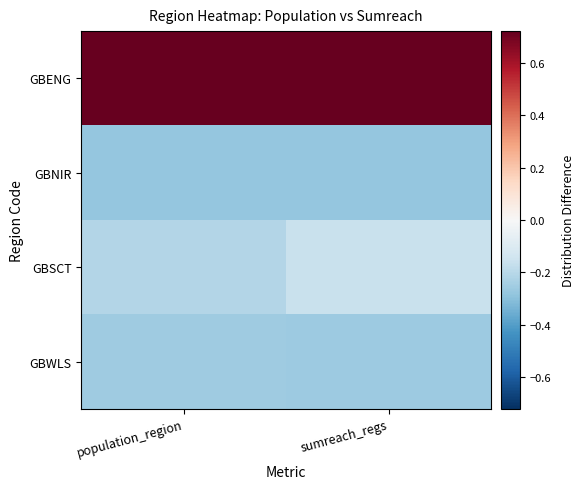

Reading right to left, transcribe all the data shown in this chart.

GBENG: sumreach_regs=0.7	population_region=0.7
GBNIR: sumreach_regs=-0.3	population_region=-0.3
GBSCT: sumreach_regs=-0.2	population_region=-0.2
GBWLS: sumreach_regs=-0.3	population_region=-0.3